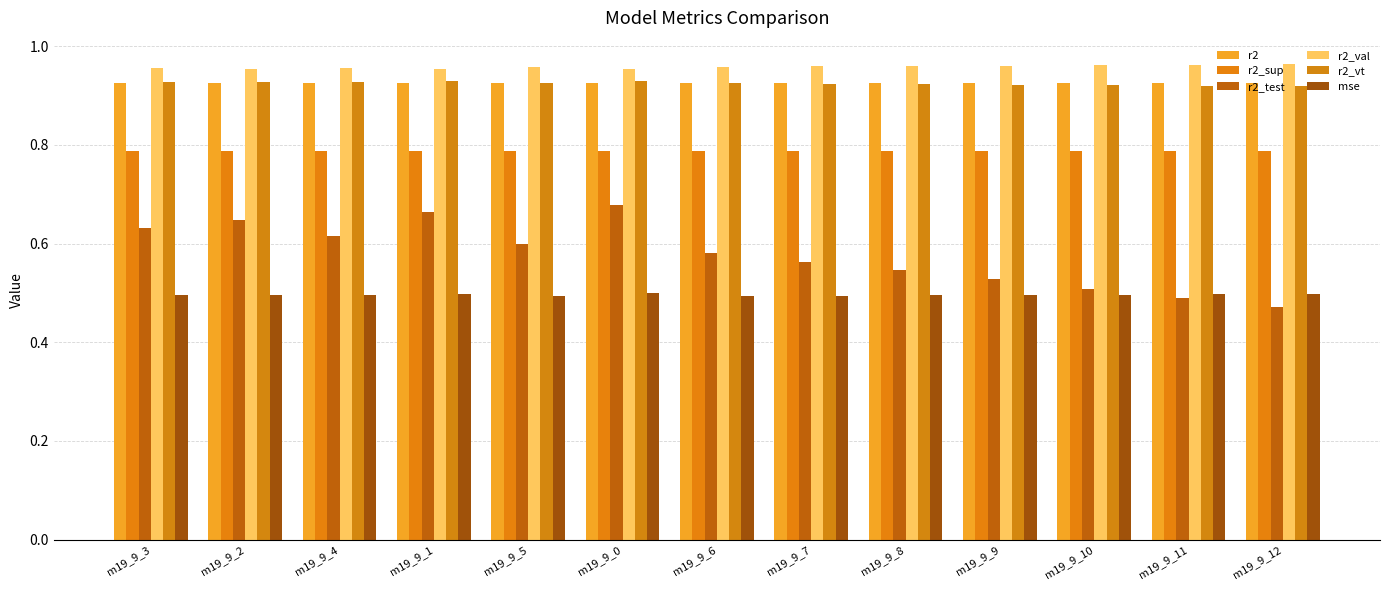

Count the number of categories in the chart.

13